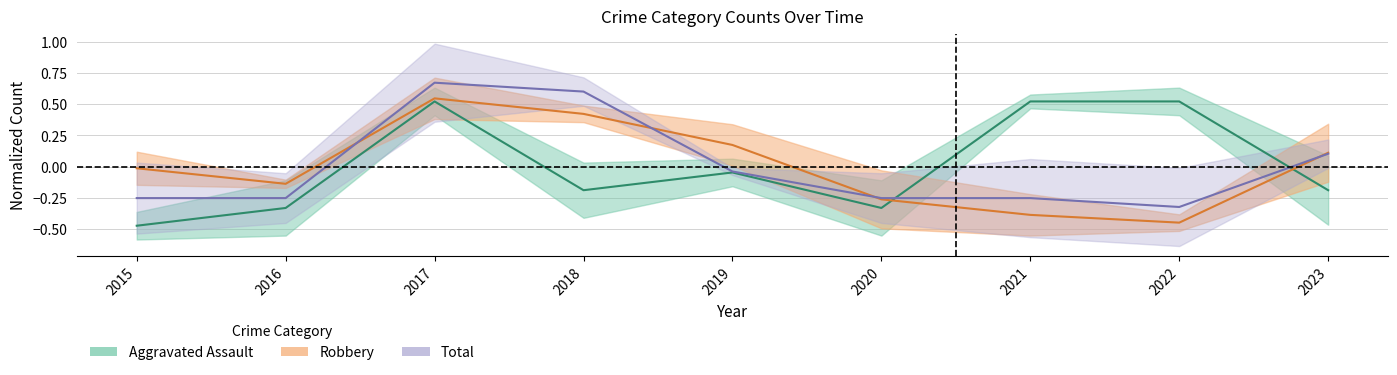

Rank the series by their maximum value, from highest to lowest.

Total, Robbery, Aggravated Assault